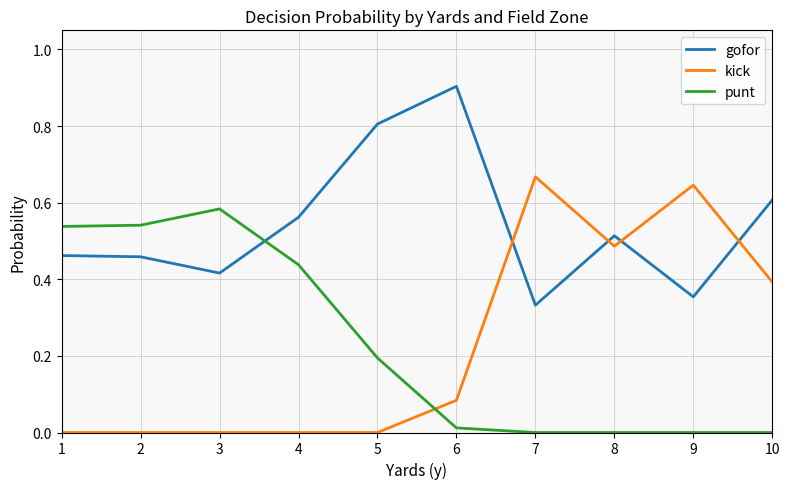

At which label does gofor reach its peak?

6